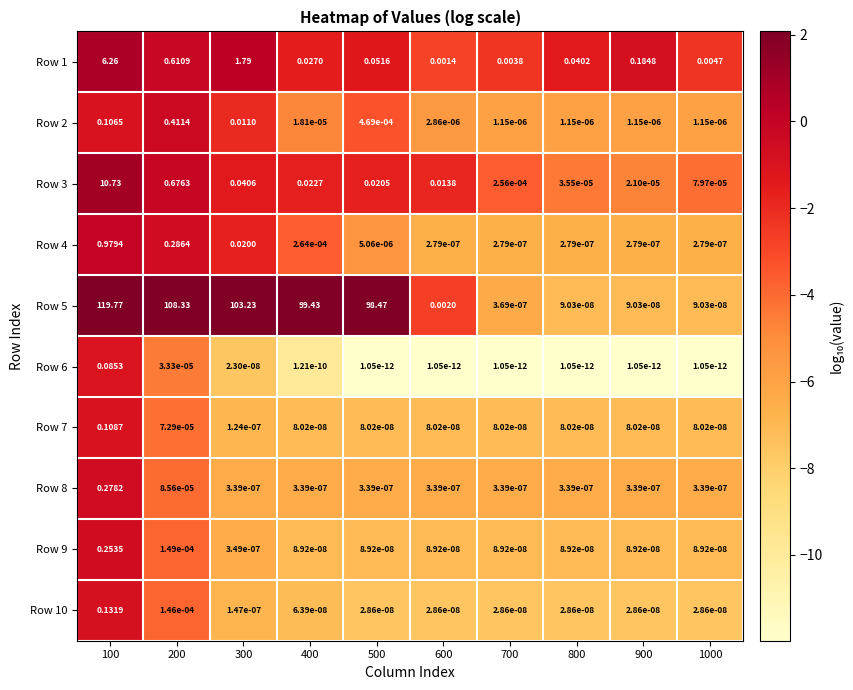

Is the value of Row 7 at 800 greater than the value of Row 6 at 500?

Yes